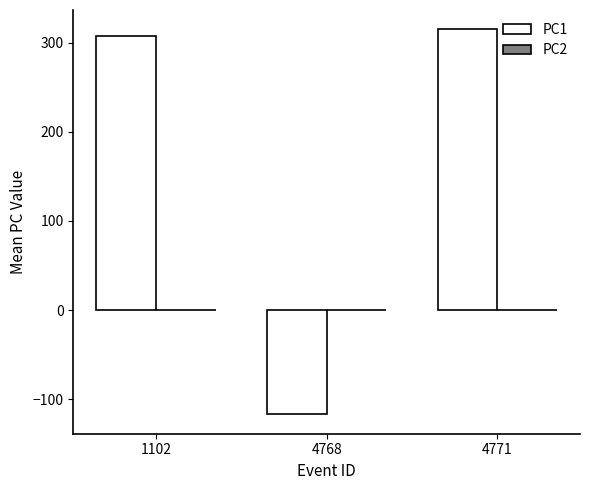

Reading left to right, list all the values displayed in this chart.

307.4	-117.1	314.9